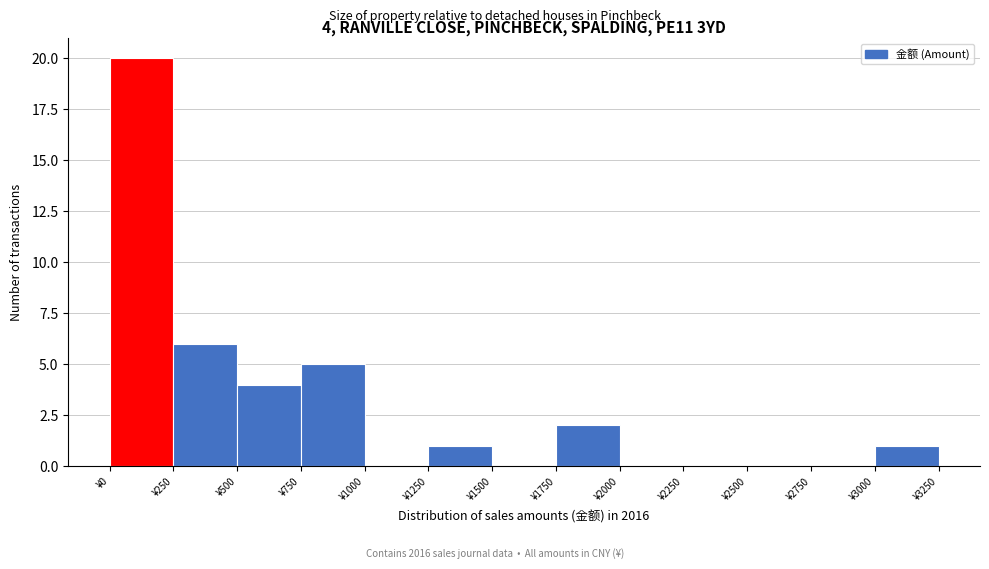

Over which range of the x-axis is the bar tallest?

0 to 250